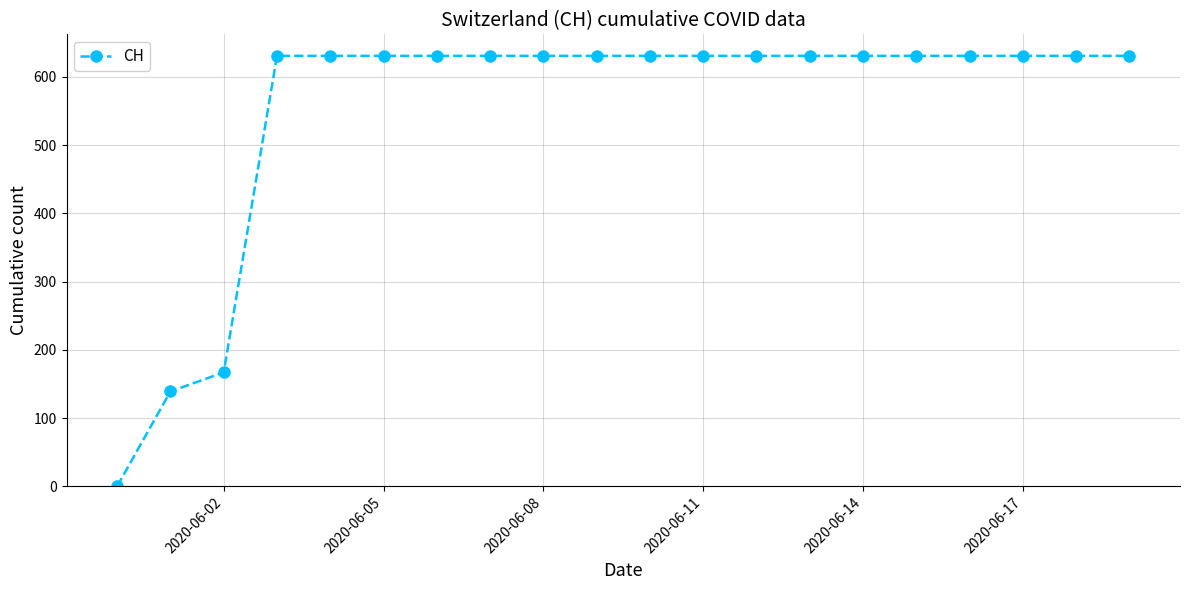

Reading right to left, what are all the values shown in this chart?

631	631	631	631	631	631	631	631	631	631	631	631	631	631	631	631	631	167	139	0